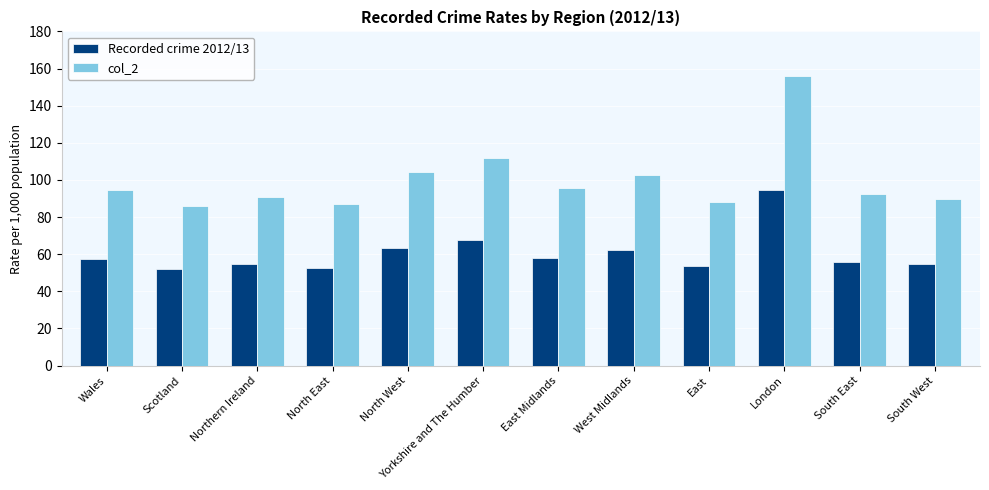

At which category is the sum across all series the highest?

London